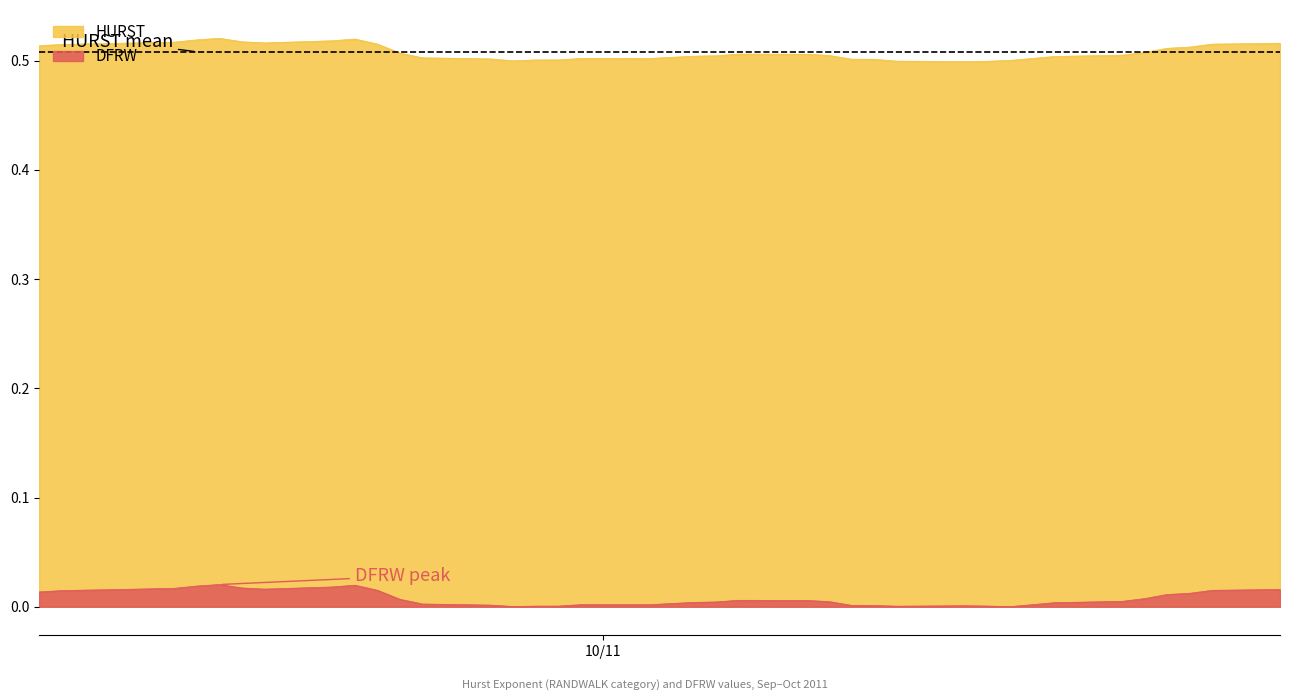

True or false: DFRW and HURST intersect in this chart.

False